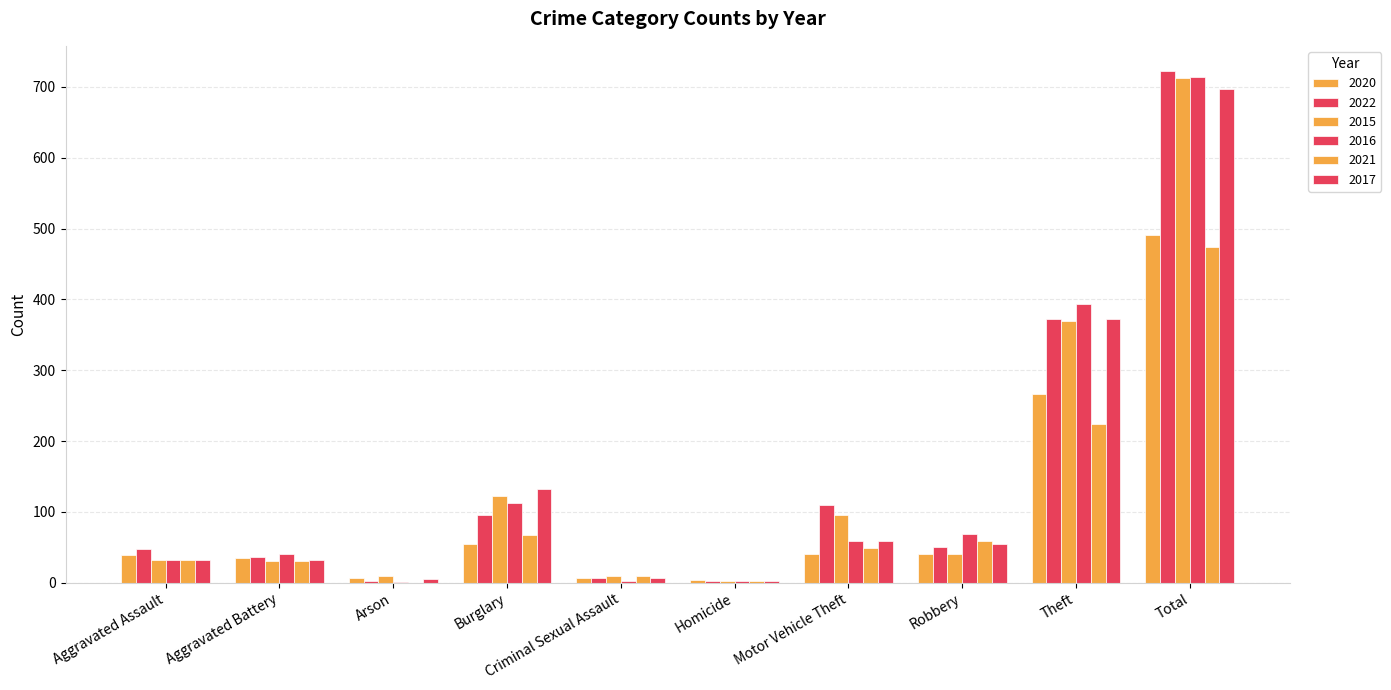

How many groups of bars are there?

10